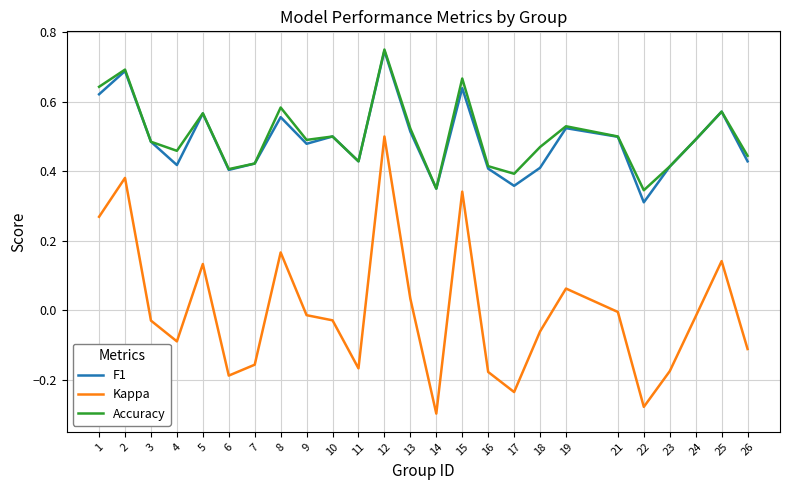

Which category has the highest value in the Kappa series?

12